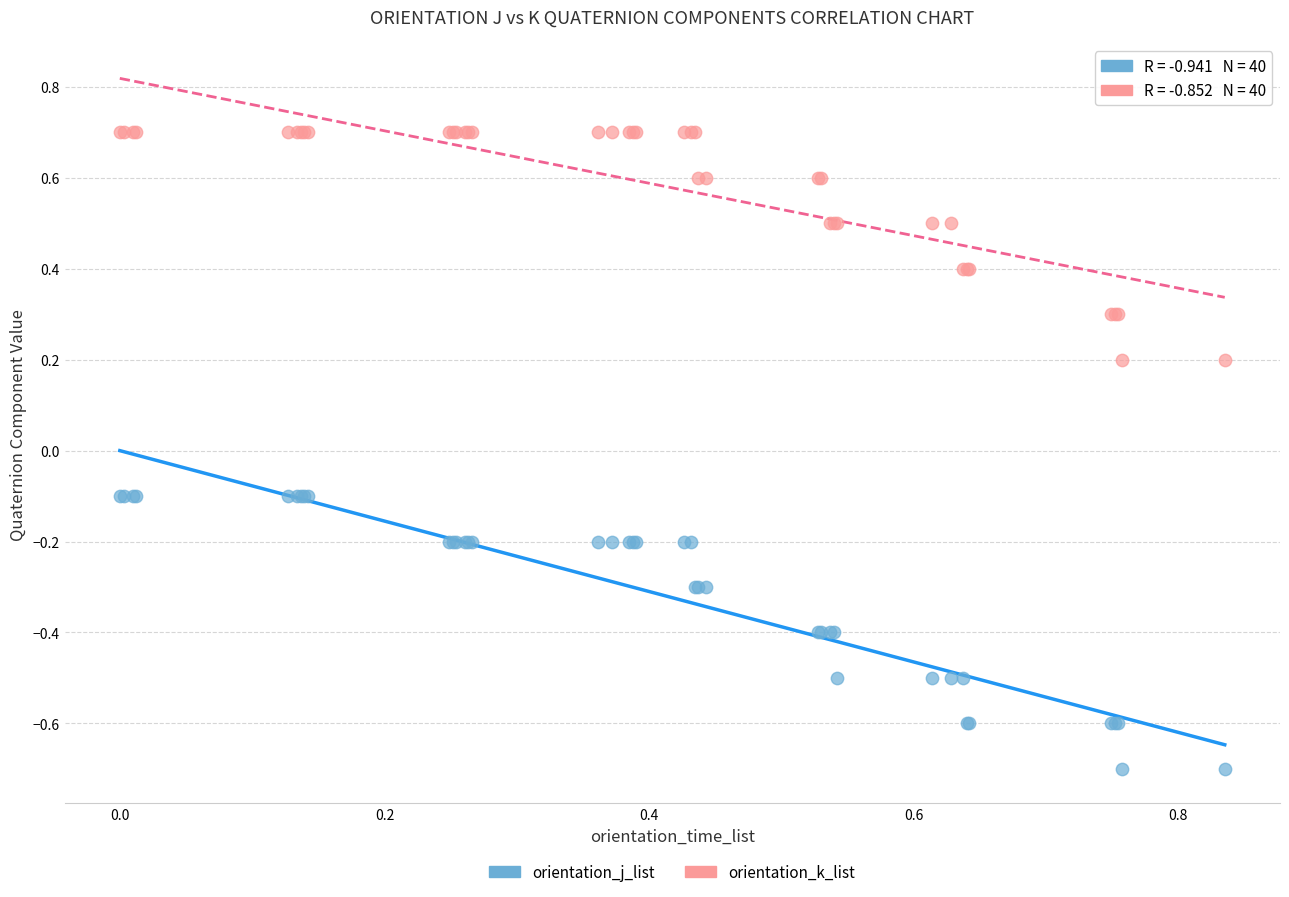

Which series reaches the minimum Y coordinate?

orientation_j_list